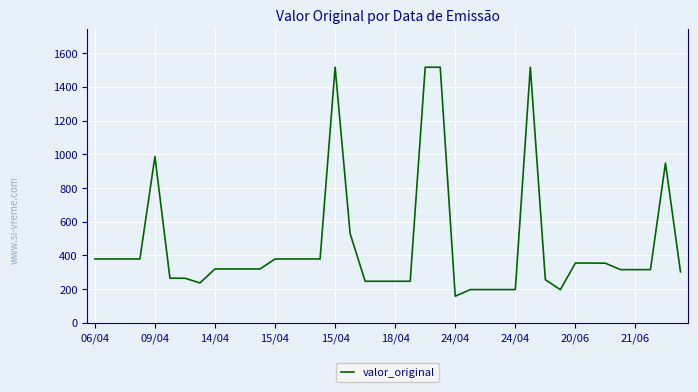

What is the maximum value shown in the chart?

1517.0